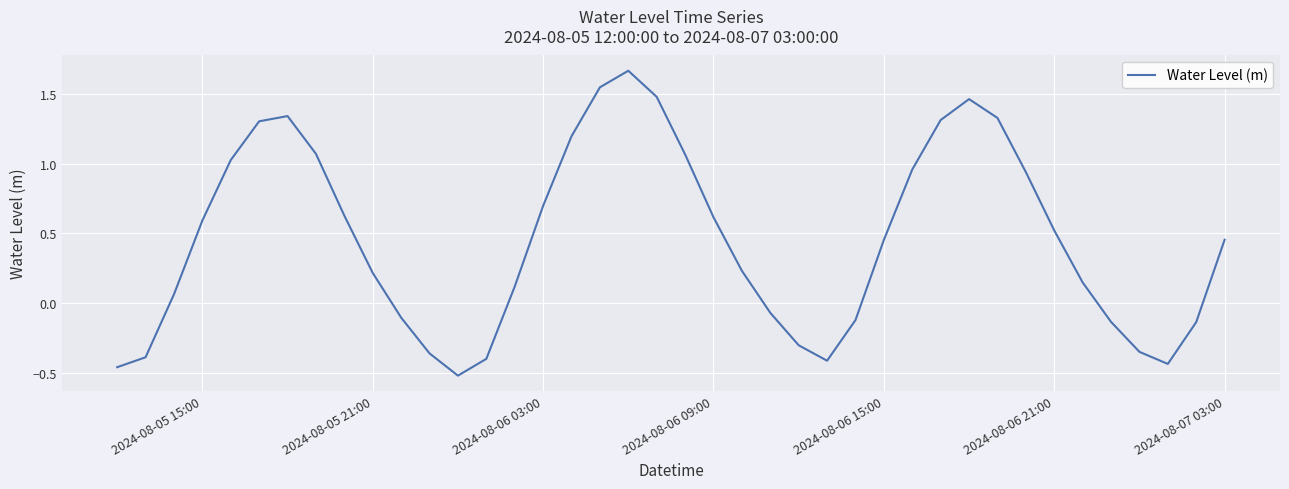

What is the difference between the maximum and minimum values?

2.2